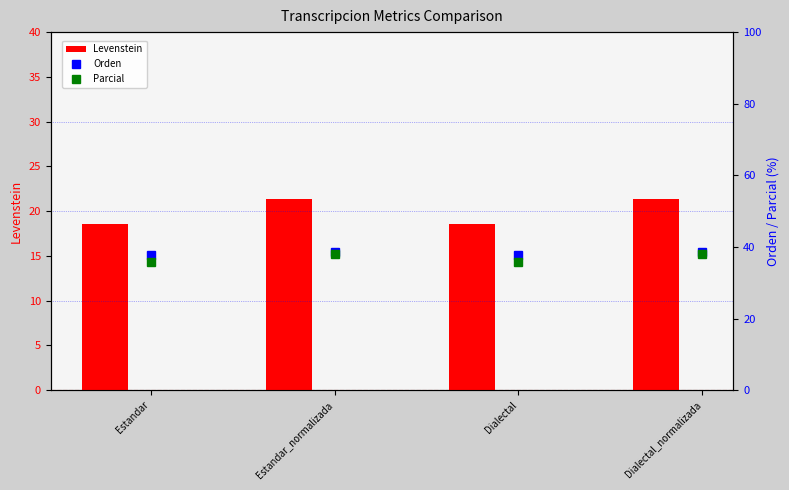

Does the chart contain stacked bars?

No